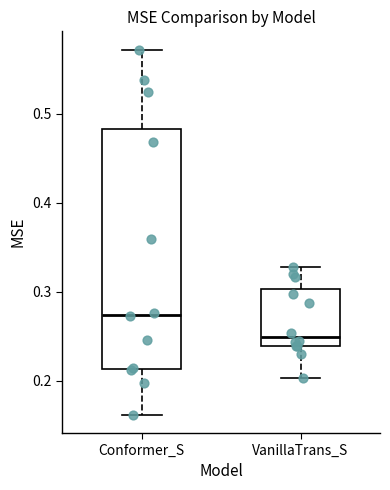

Where does the upper whisker of the box for VanillaTrans_S end on the y-axis? The values are not printed on the chart, so give them approximately, as read against the axis.

0.33